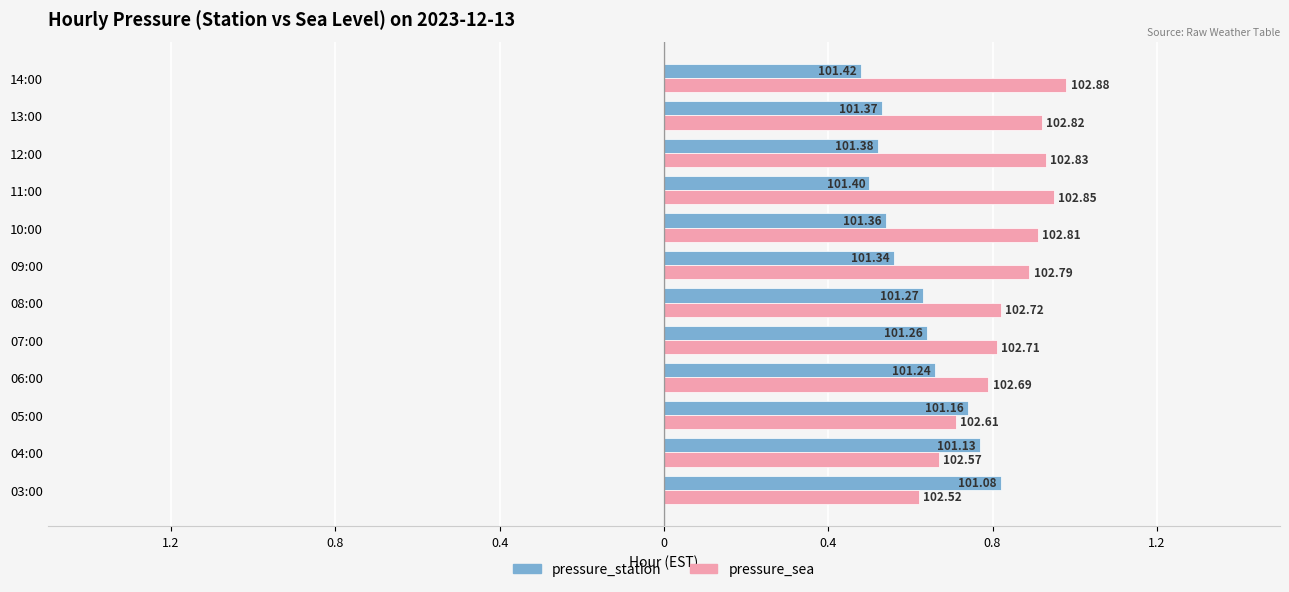

What are all the series names shown in the legend?

pressure_station, pressure_sea